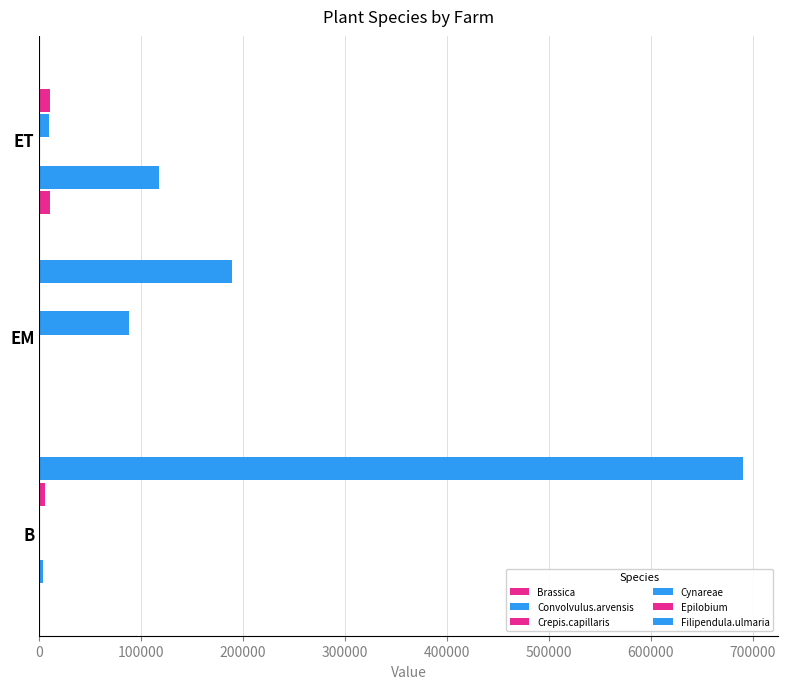

Rank the series by their maximum value, from lowest to highest.

Crepis.capillaris, Brassica, Epilobium, Cynareae, Convolvulus.arvensis, Filipendula.ulmaria